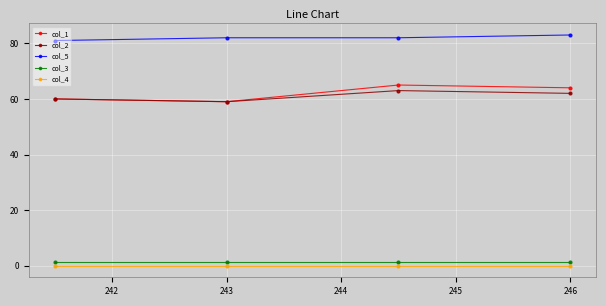

What is the value of the col_1 point at the 4th from the left?

64.0